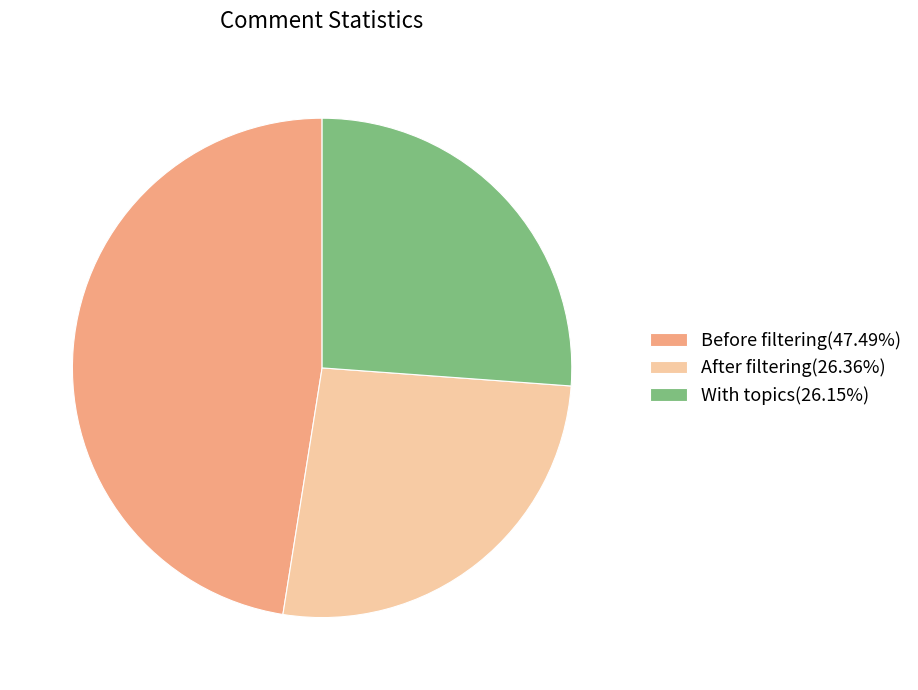

Does any single category account for the majority?

No